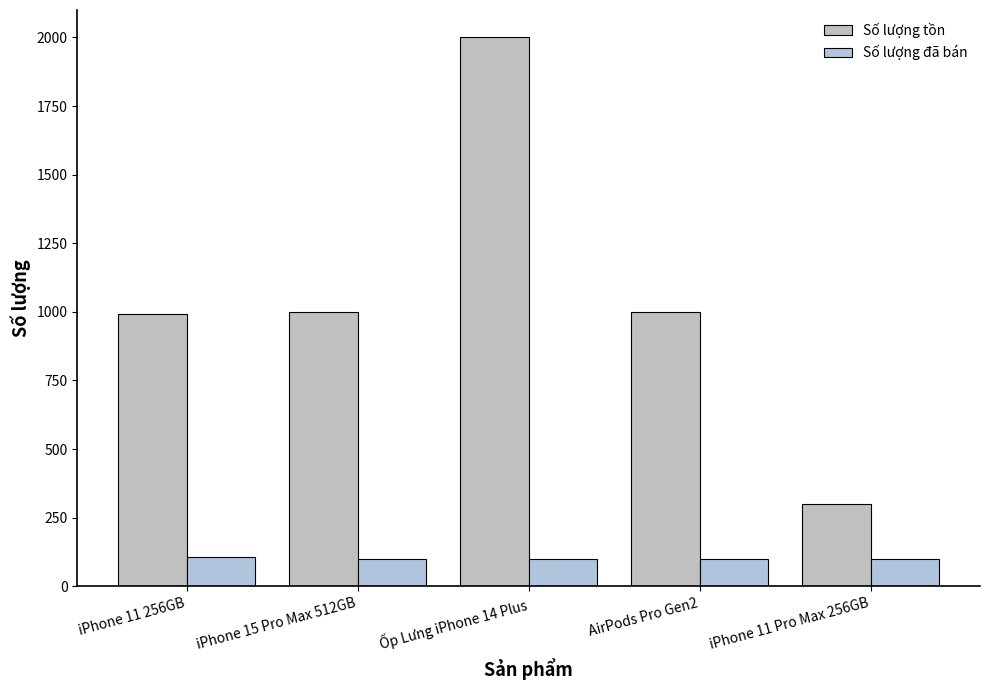

Reading left to right, list all the values displayed in this chart.

Số lượng tồn: 993	1000	2000	998	300
Số lượng đã bán: 107	100	100	100	100